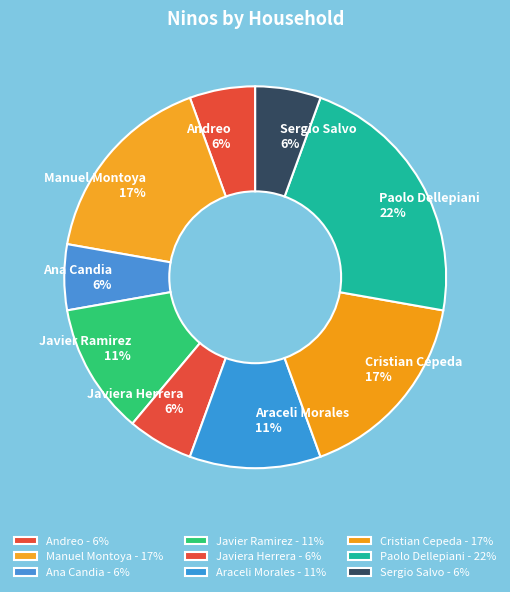

What is the ratio of the value at Cristian Cepeda 17% to the value at Javier Ramirez 11%?

1.5